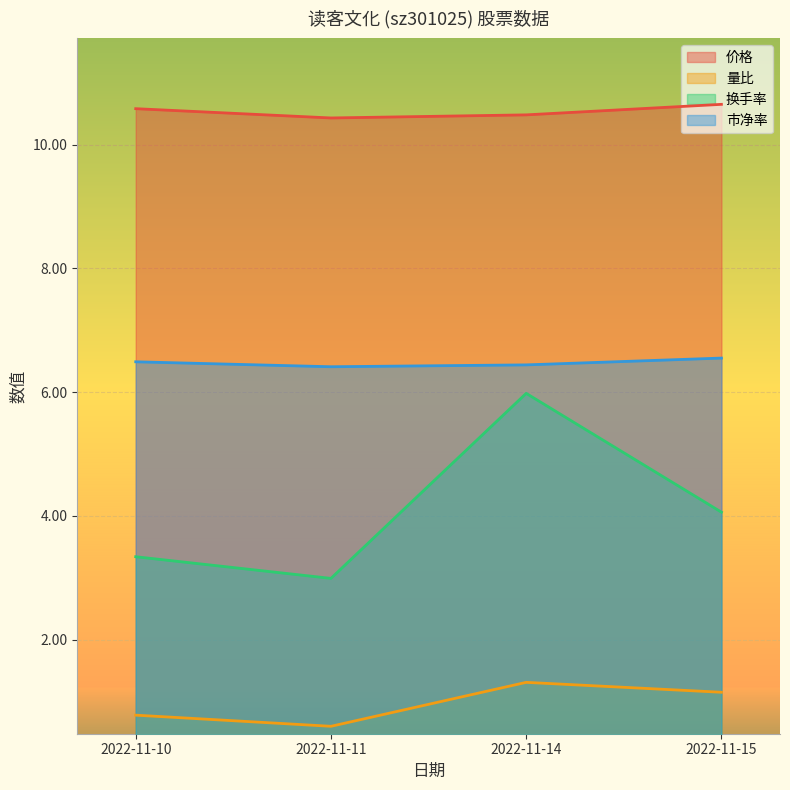

Reading left to right, extract all data points from this chart.

价格: 2022-11-10=10.6	2022-11-11=10.4	2022-11-14=10.5	2022-11-15=10.7
量比: 2022-11-10=0.8	2022-11-11=0.6	2022-11-14=1.3	2022-11-15=1.1
换手率: 2022-11-10=3.3	2022-11-11=3.0	2022-11-14=6.0	2022-11-15=4.1
市净率: 2022-11-10=6.5	2022-11-11=6.4	2022-11-14=6.4	2022-11-15=6.5